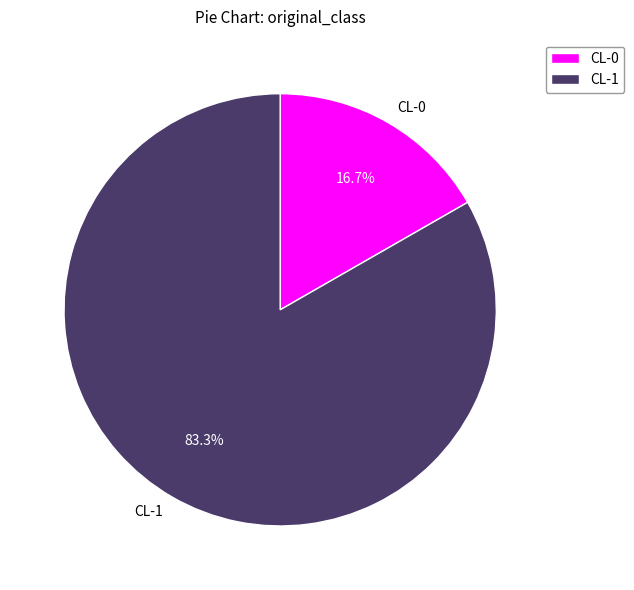

Is there a majority slice in this chart?

Yes